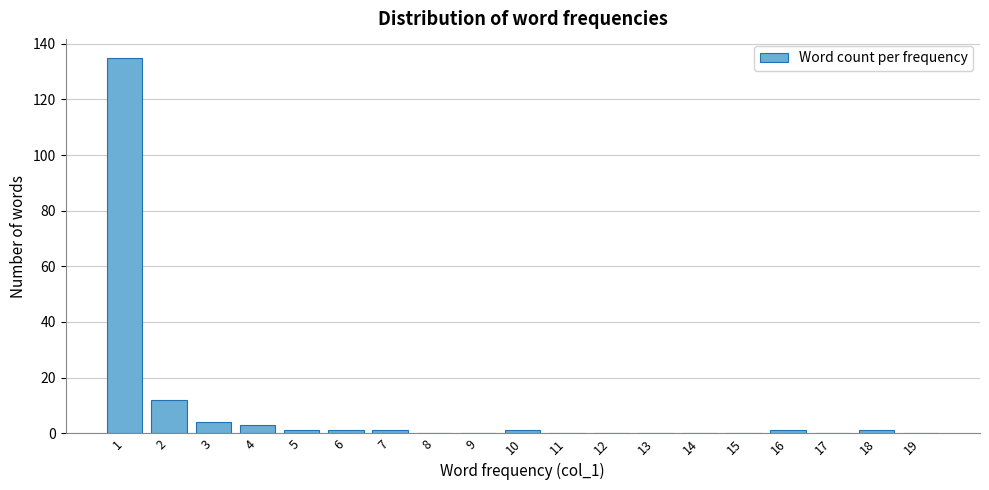

Reading left to right, list all the values displayed in this chart.

1=135	2=12	3=4	4=3	5=1	6=1	7=1	8=0	9=0	10=1	11=0	12=0	13=0	14=0	15=0	16=1	17=0	18=1	19=0